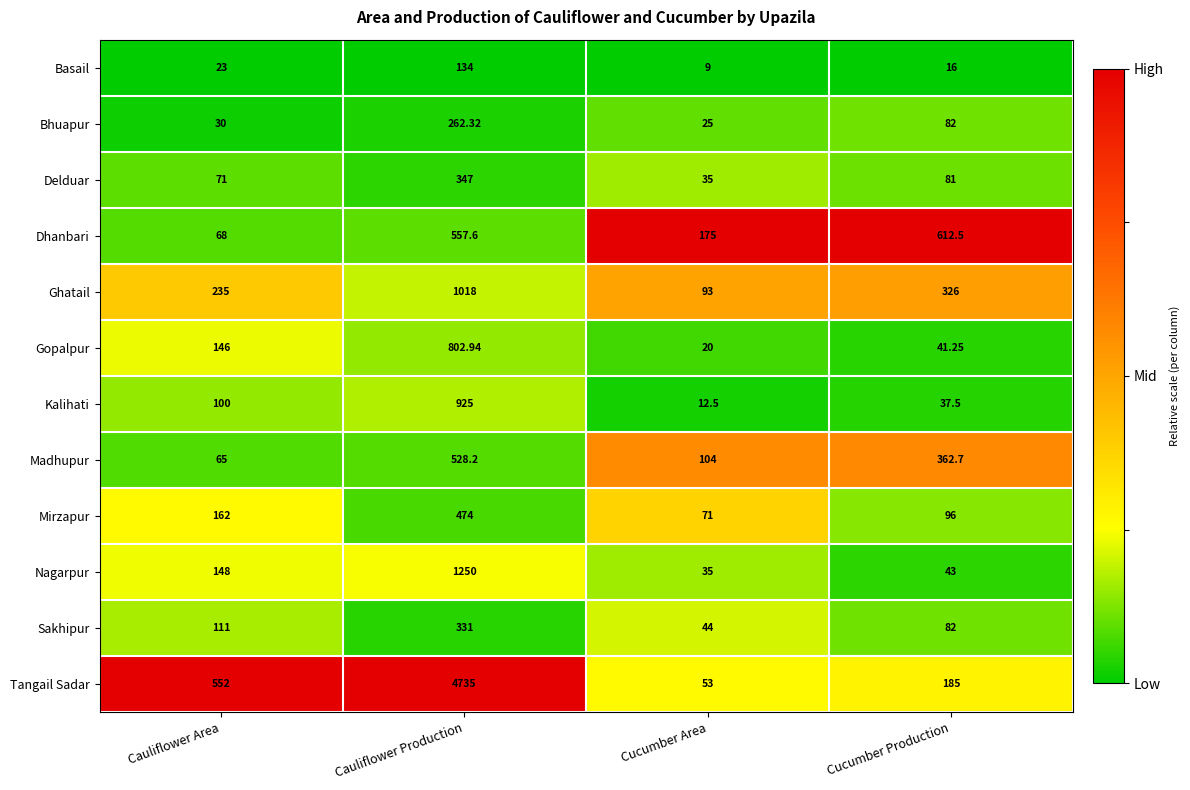

Which series has the largest total across all categories?

Tangail Sadar